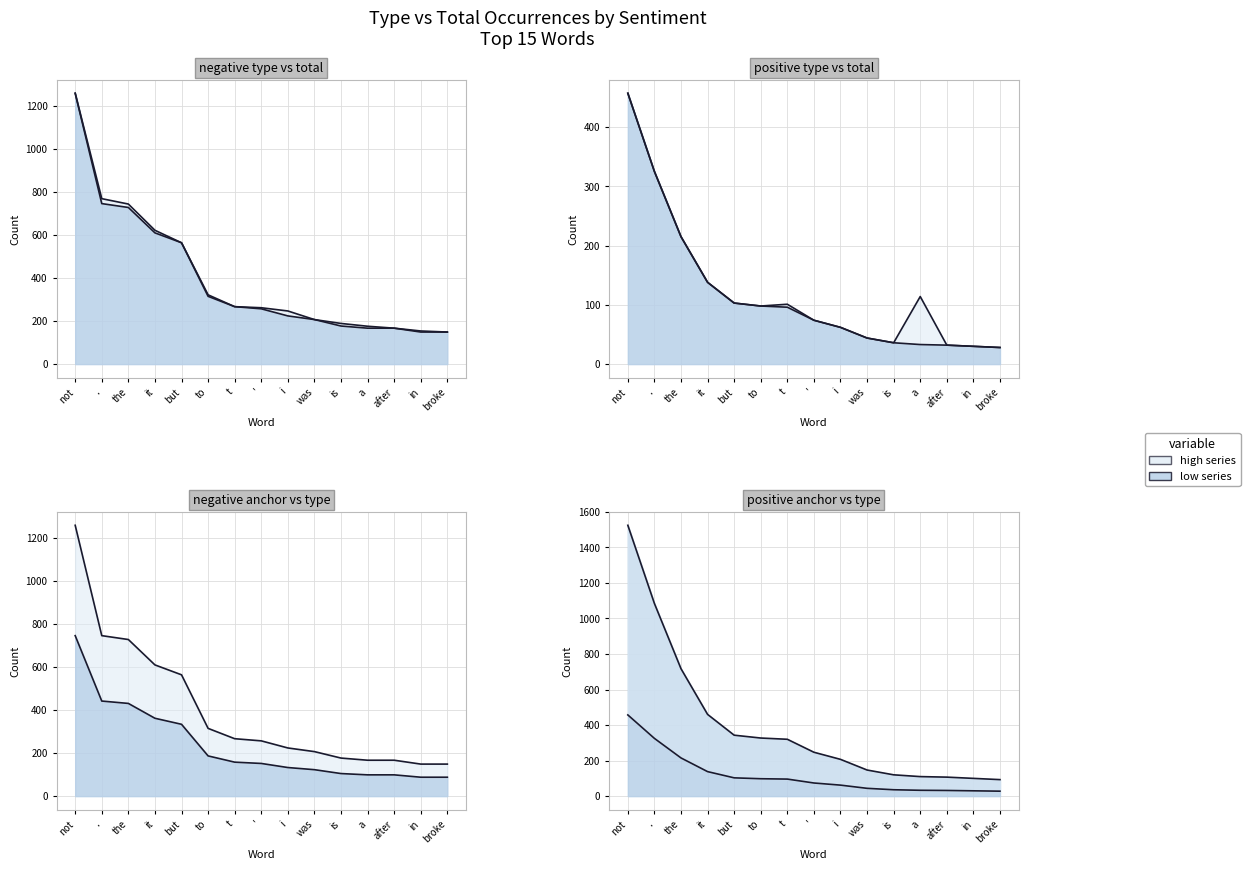

Which series changed the most between not and broke?

negative type_occurences